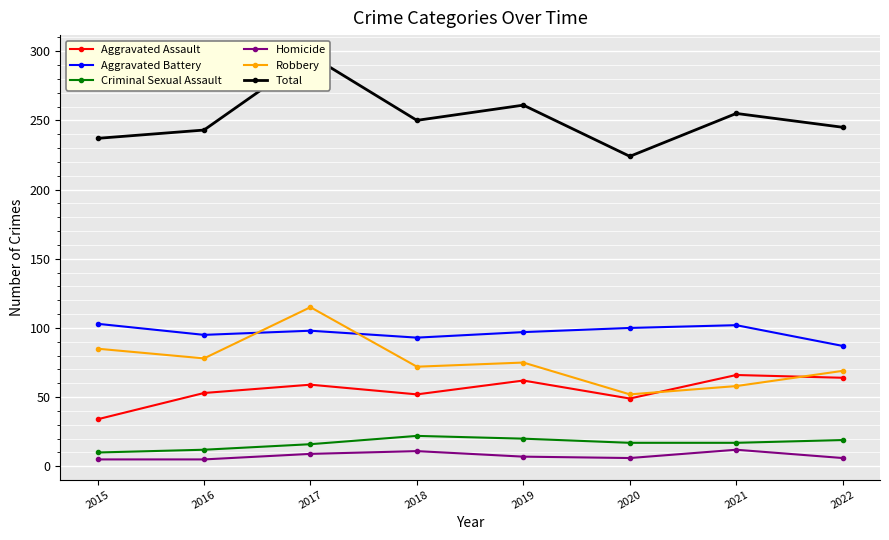

What is the value of the Criminal Sexual Assault point at the 7th from the left?

17